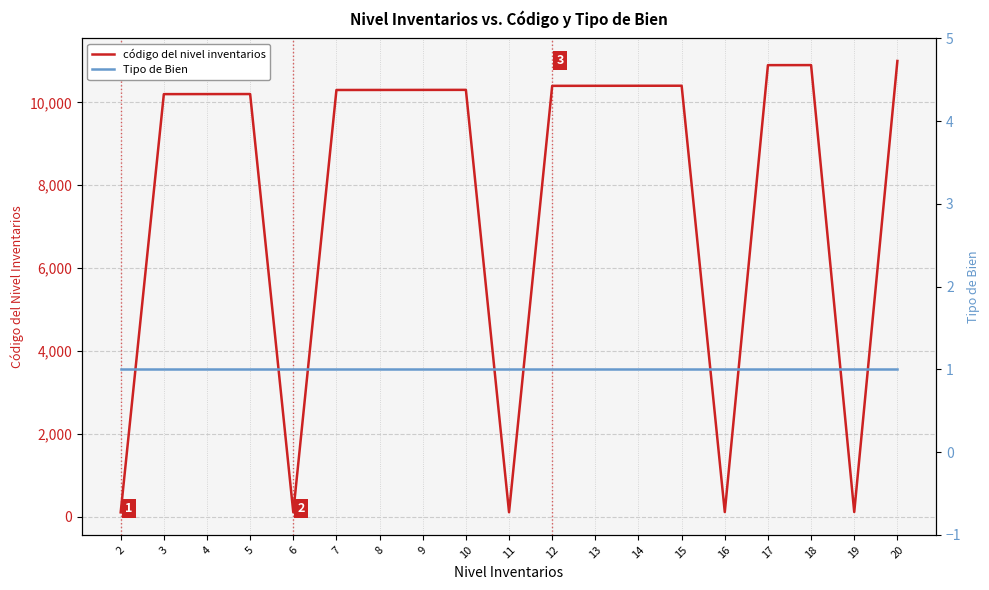

At how many categories does at least one series exceed 3729?

14